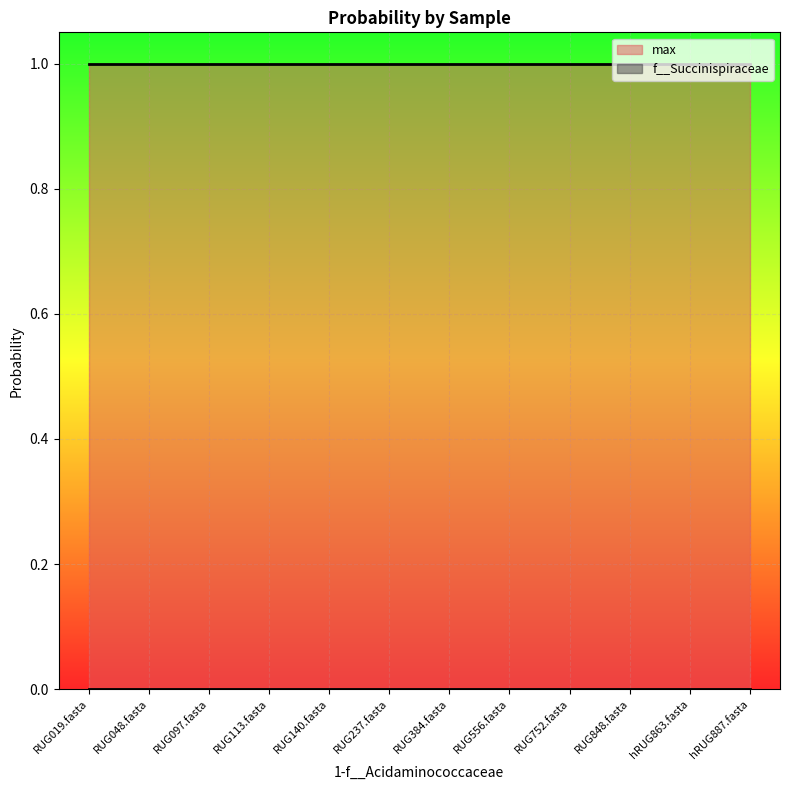

True or false: max and f__Succinispiraceae cross at least once.

False